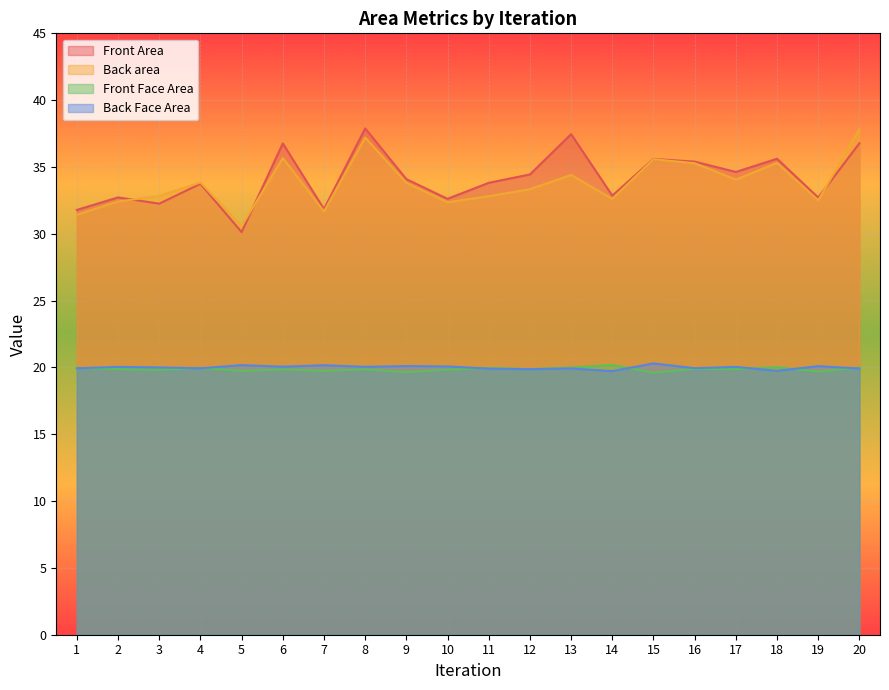

The Front Area series shows 32.6 at 10. True or false?

True